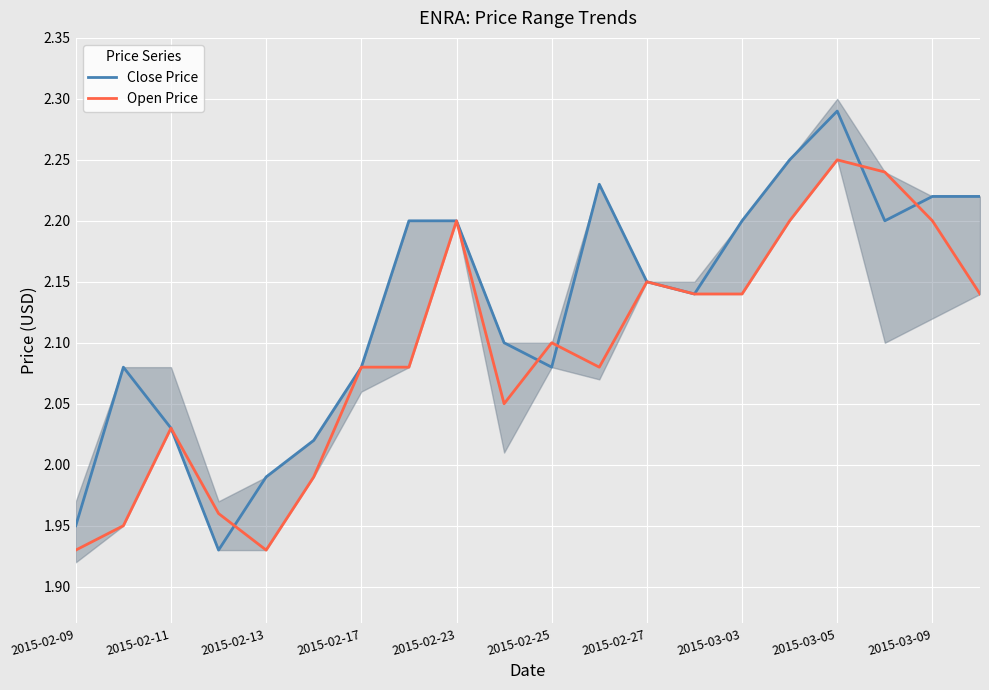

At which label does Open Price first exceed 2?

2015-02-11